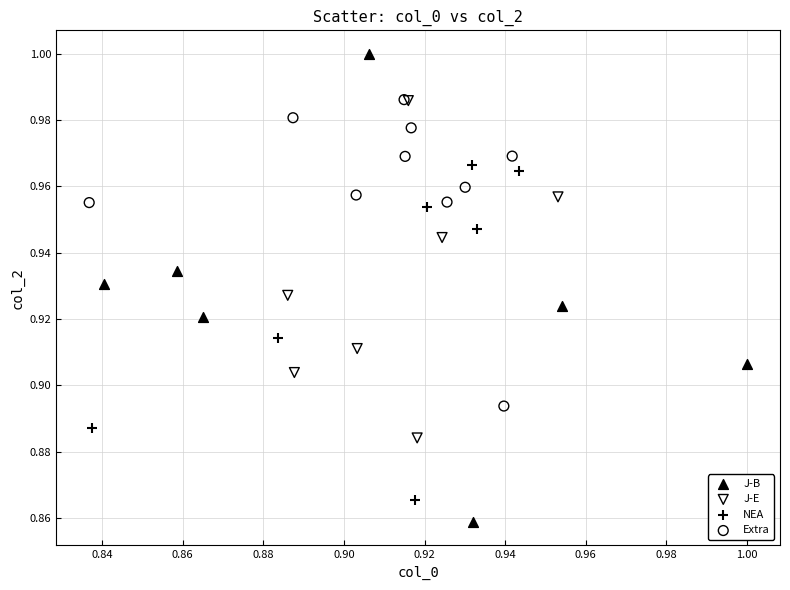

Which series has the largest Y range (max minus min)?

J-B